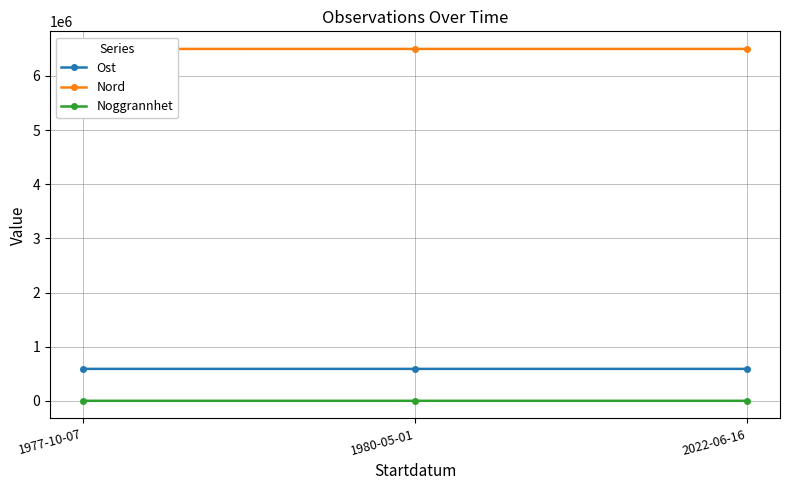

What position from the right is 1980-05-01?

2